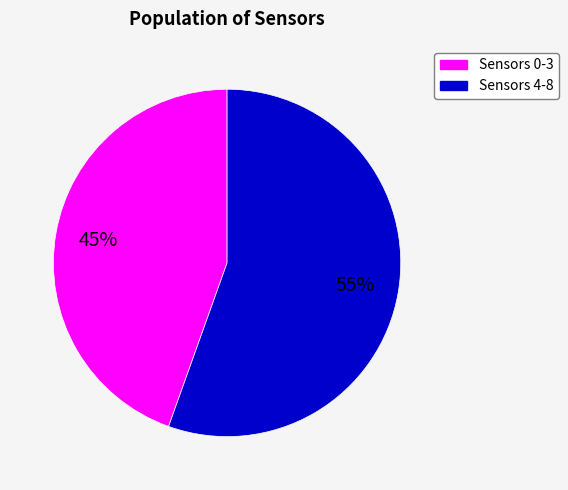

Is there a majority slice in this chart?

Yes